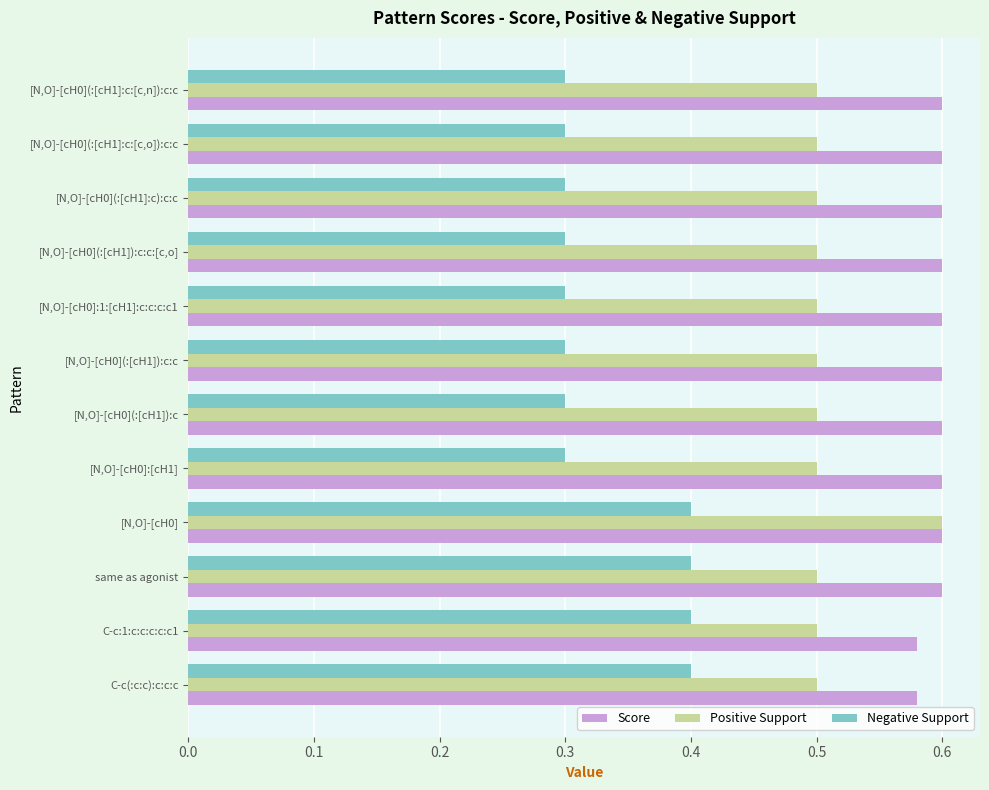

What is the sum of all Positive Support values?

6.1